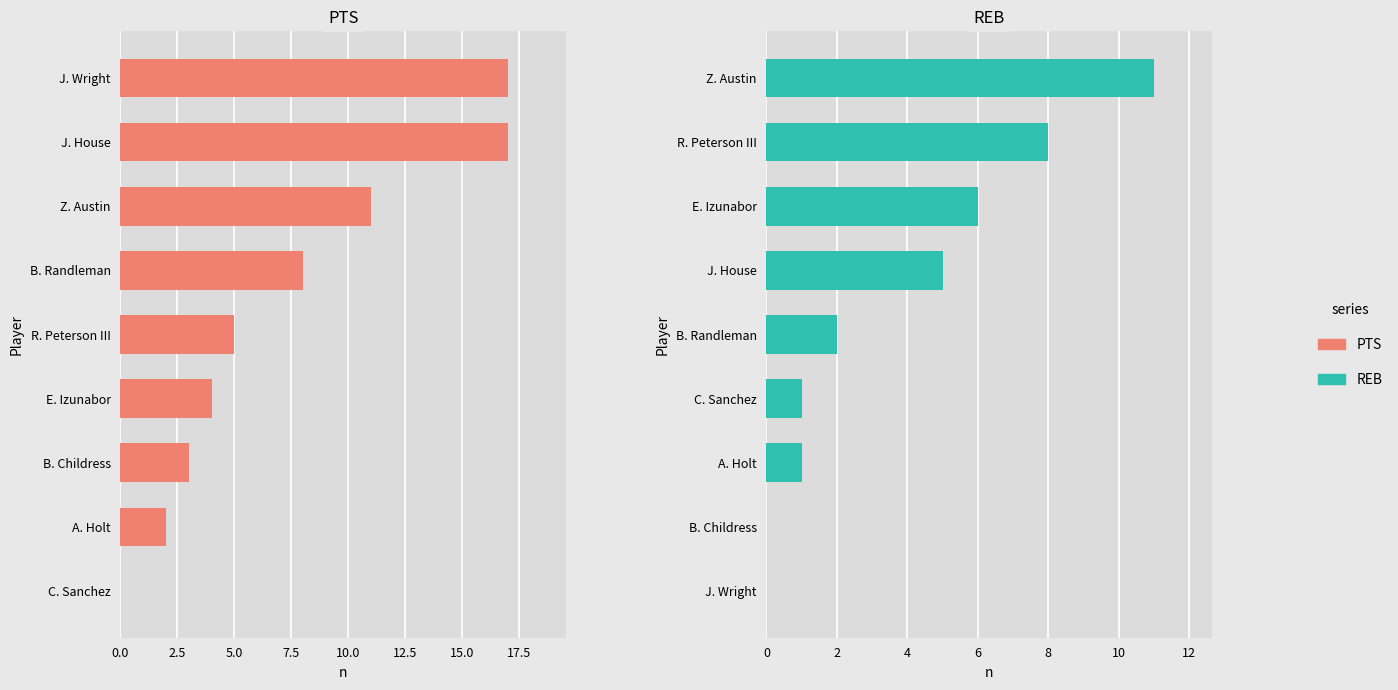

The value of REB at B. Childress is -5. True or false?

False